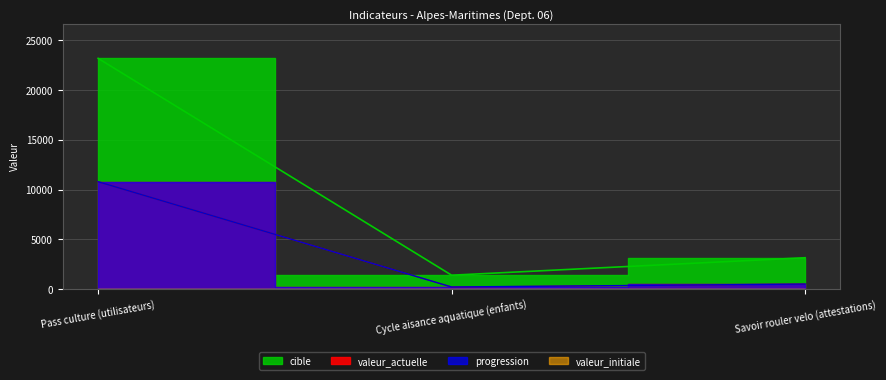

What is the minimum value shown in the chart?

203